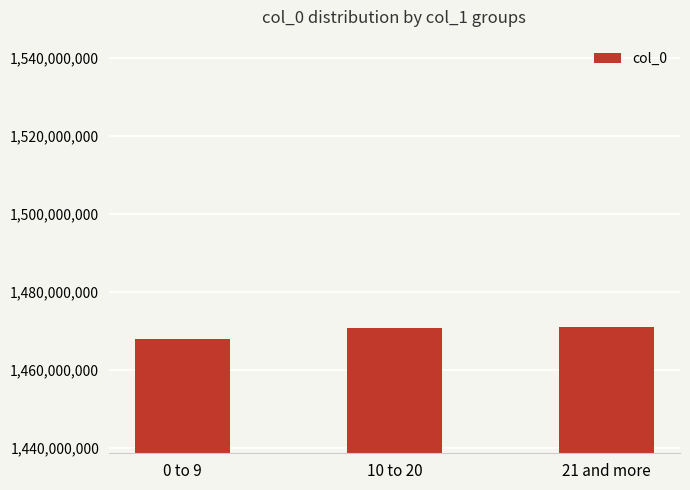

Which category has the lowest value across all series?

0 to 9